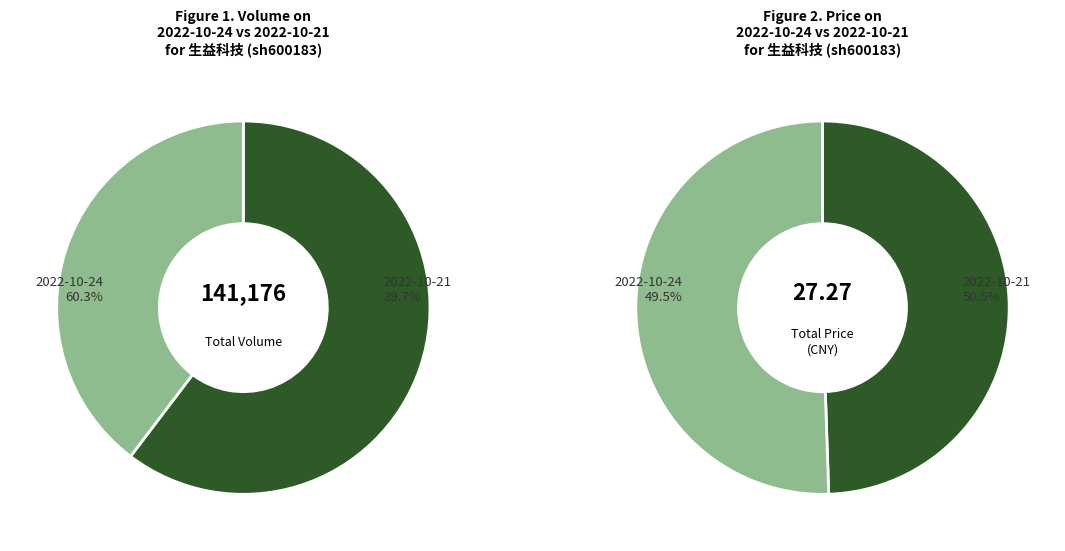

To the nearest percent, what is the difference between the largest and smallest slice percentages?

21%